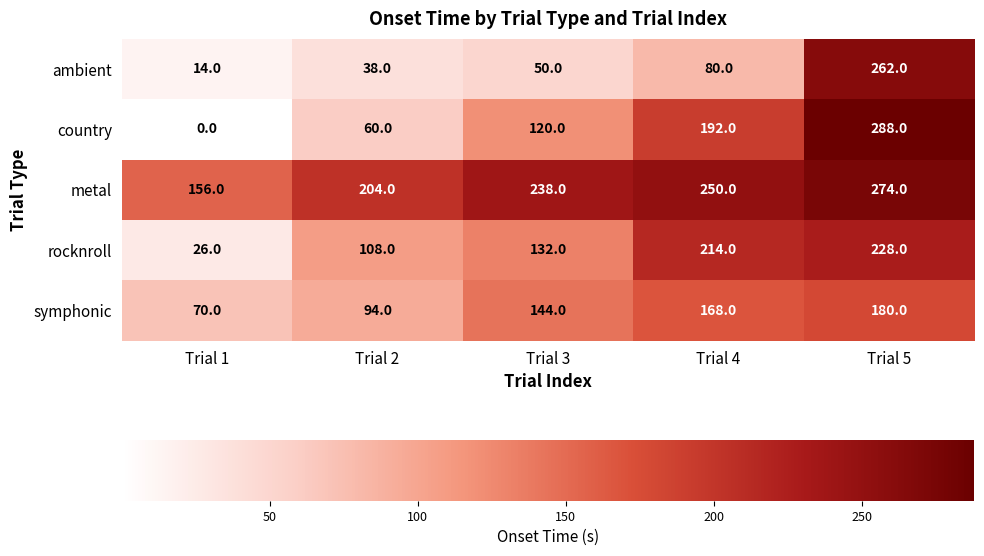

What is the spread (max minus min) of values at Trial 2?

166